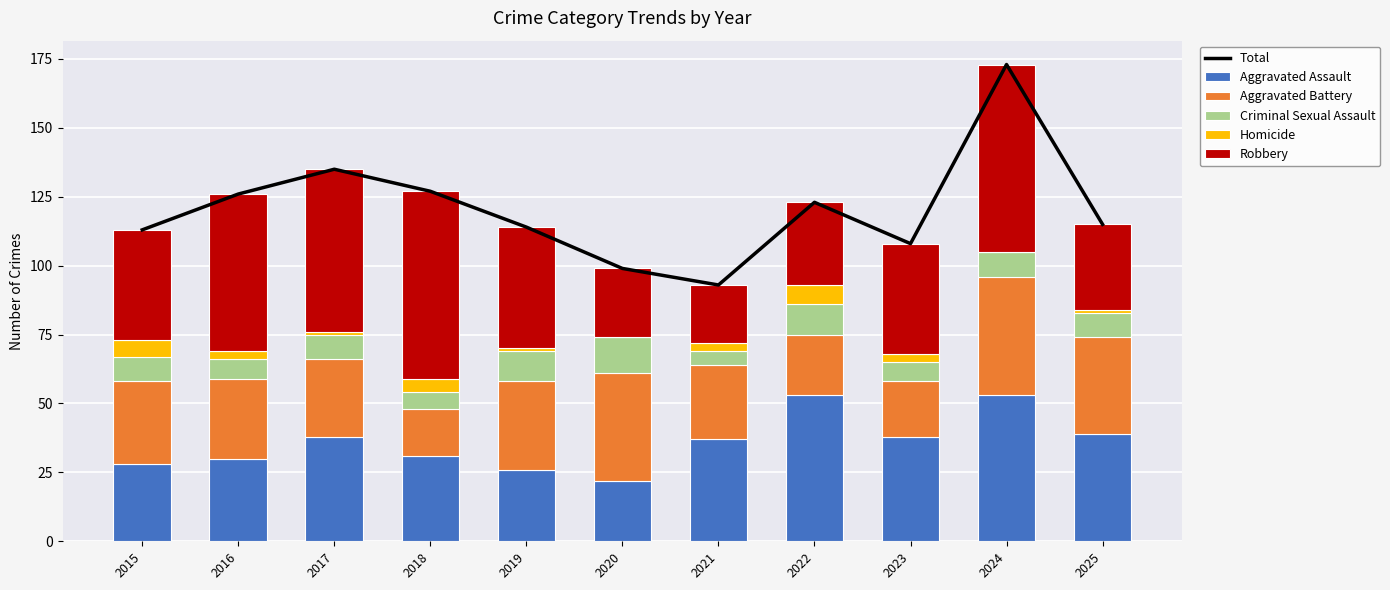

At which label does Homicide reach its minimum?

2020